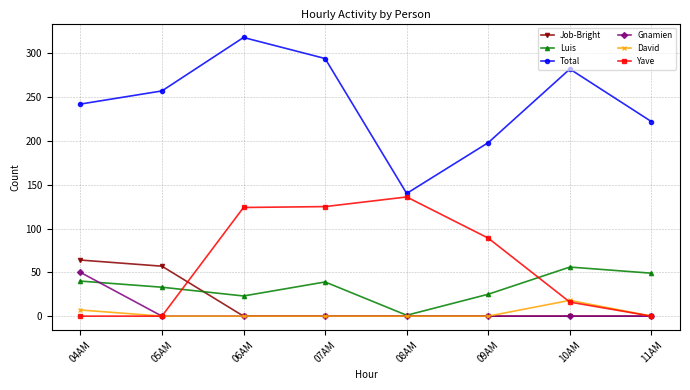

What is the label of the 6th point from the right?

06AM